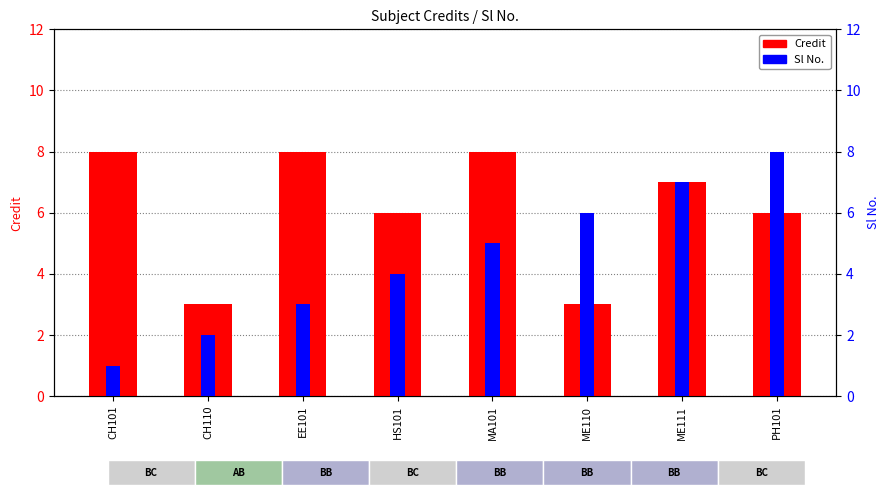

Between HS101 and ME111, which series saw the biggest shift?

Sl No.